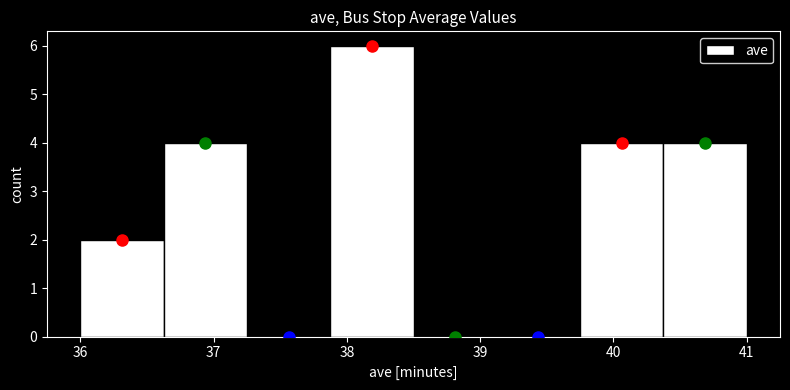

Reading left to right, list every bar in this chart as the range it spans on the x-axis followed by its height. Neither the bar edges nor the heights are printed on the chart, so give them approximately, as read against the axes.

36.0 to 36.6: 2
36.6 to 37.3: 4
37.3 to 37.9: 0
37.9 to 38.5: 6
38.5 to 39.1: 0
39.1 to 39.8: 0
39.8 to 40.4: 4
40.4 to 41.0: 4